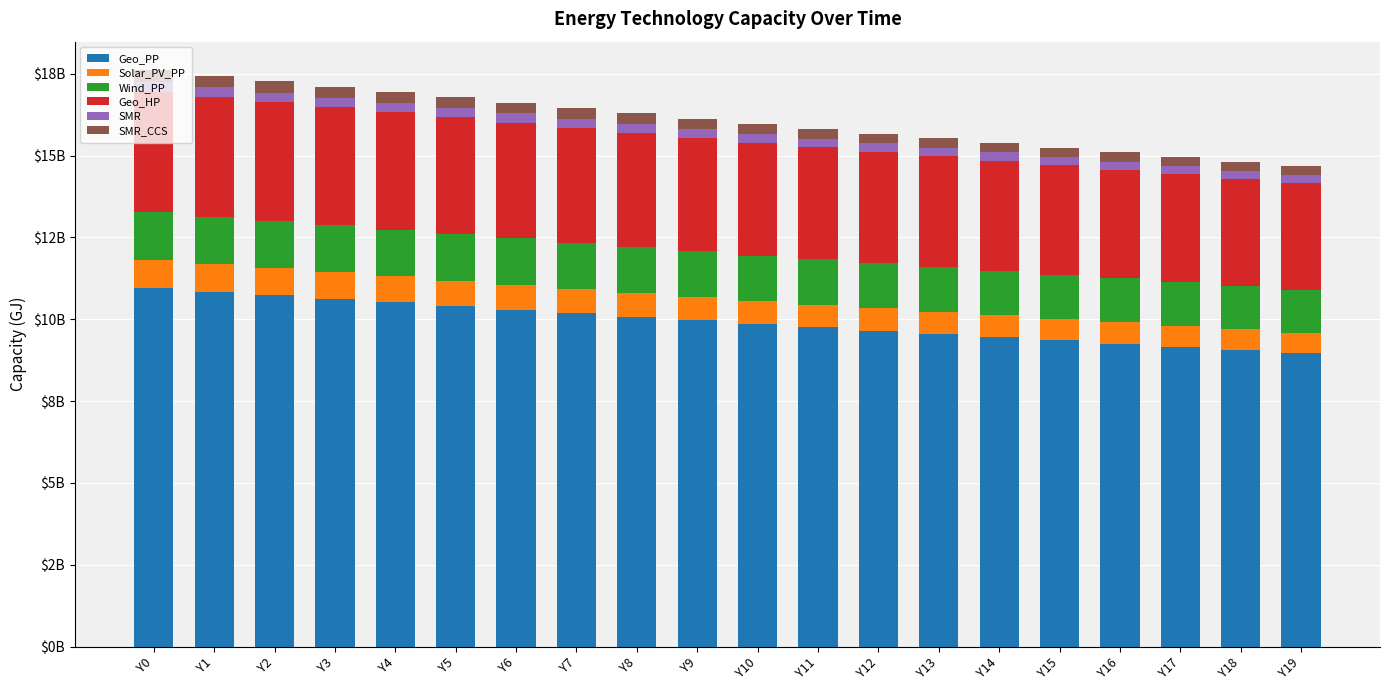

What is the highest value of the Geo_PP series?

10954471708.5